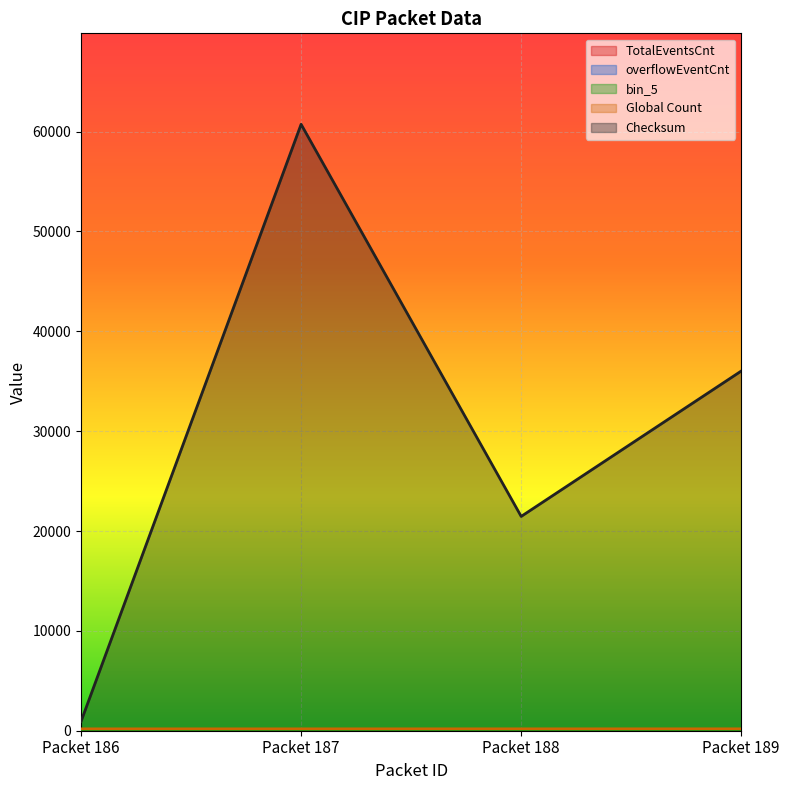

How many lines are shown in the chart?

5